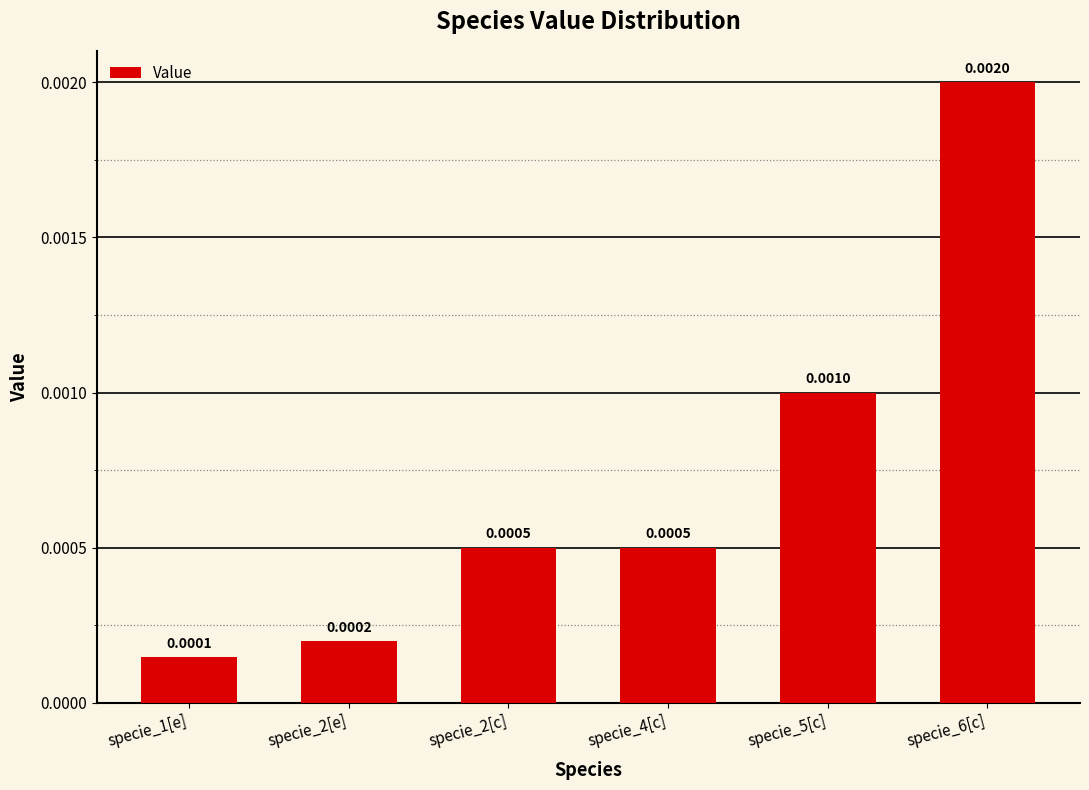

Between specie_4[c] and specie_1[e], which is larger?

specie_4[c]